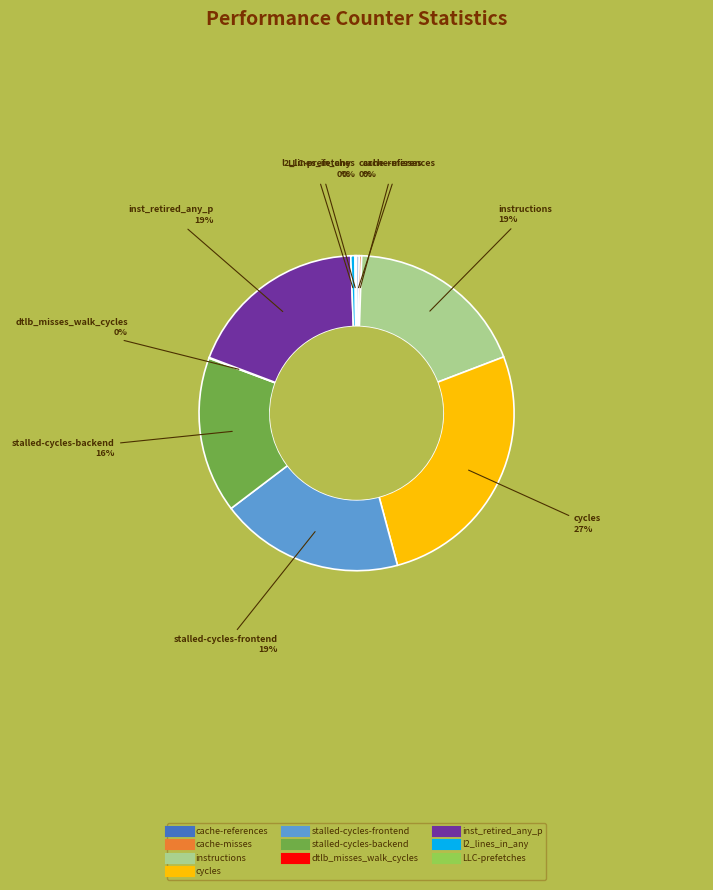

What percentage is the stalled-cycles-backend slice, to the nearest percent?

16%